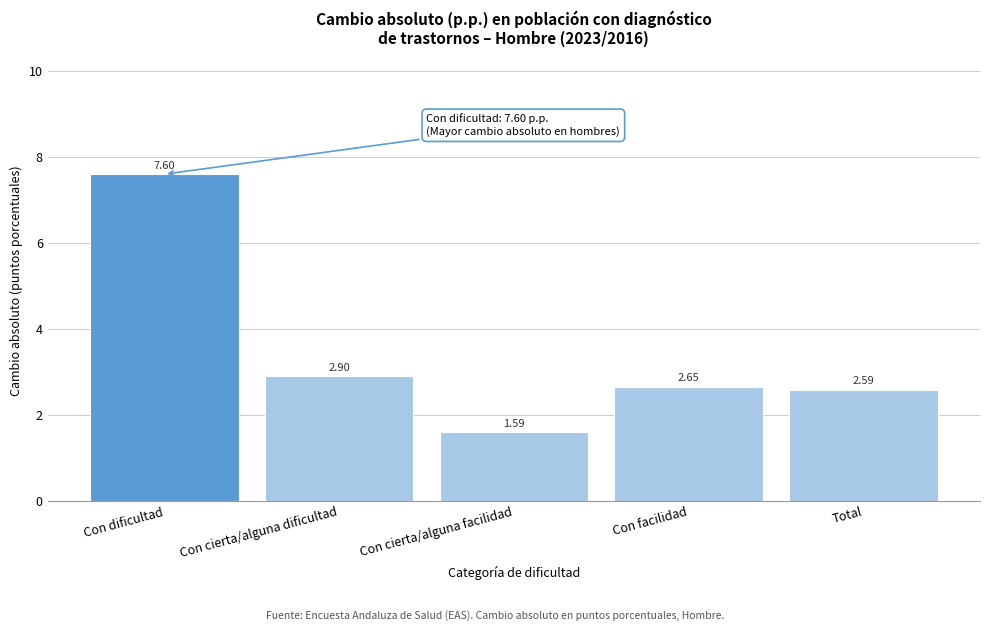

Where does the data first go above 2?

Con dificultad